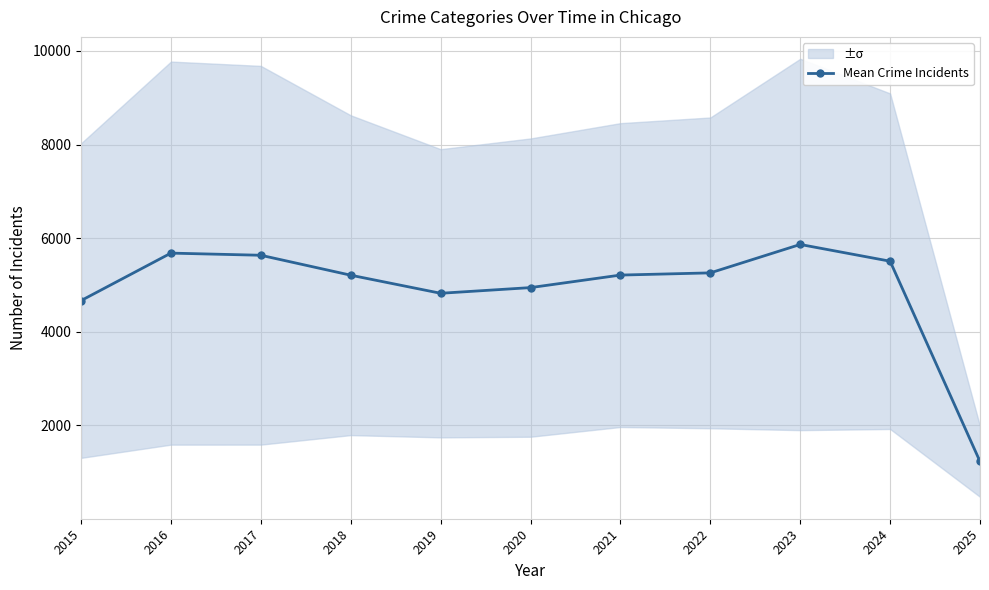

Does the chart have visible grid lines?

Yes